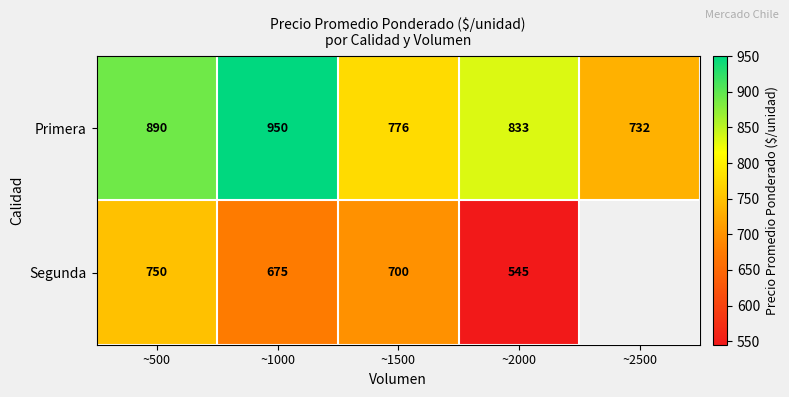

At ~2000, list the series in order from smallest to largest.

Segunda, Primera